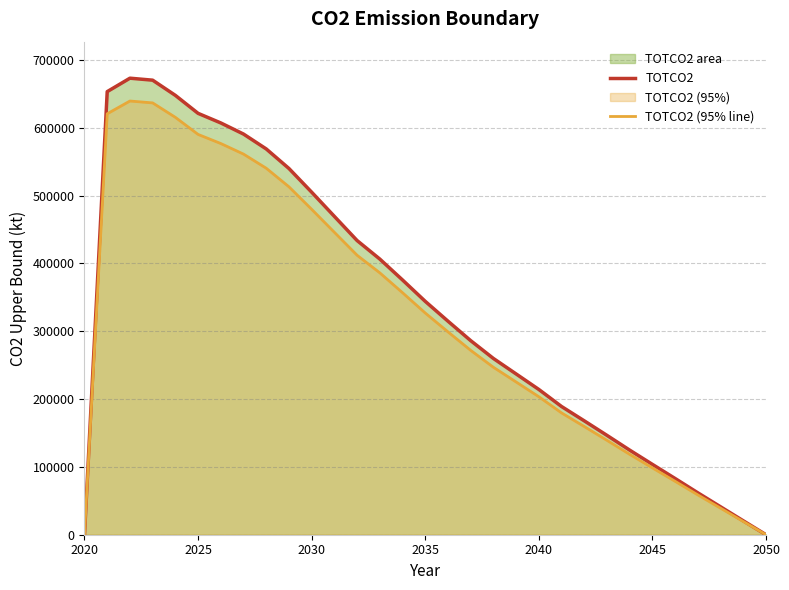

What is the greatest value displayed?

672924.5